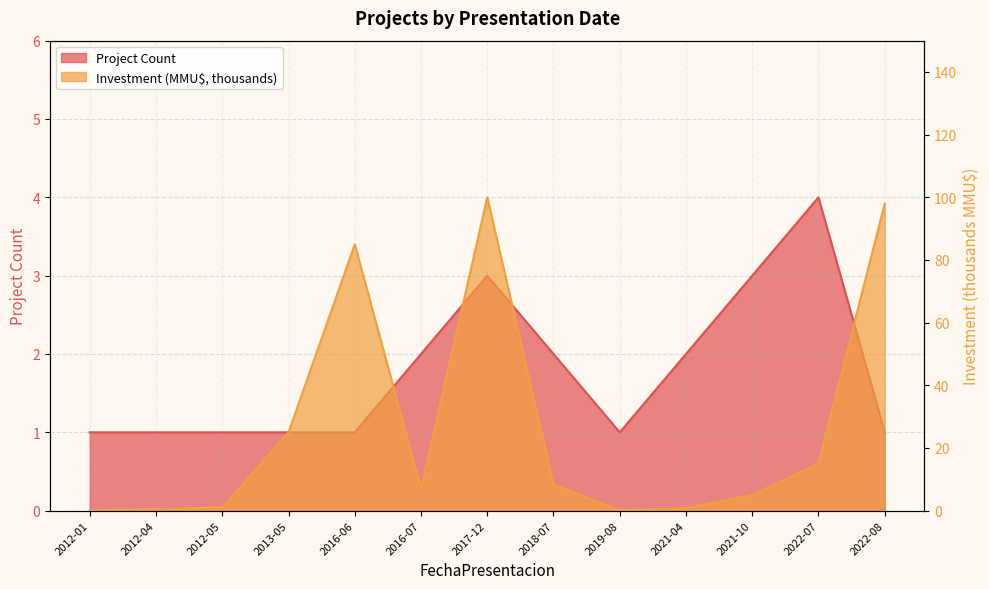

What is the average value of the Investment (MMU$) series?

26.6